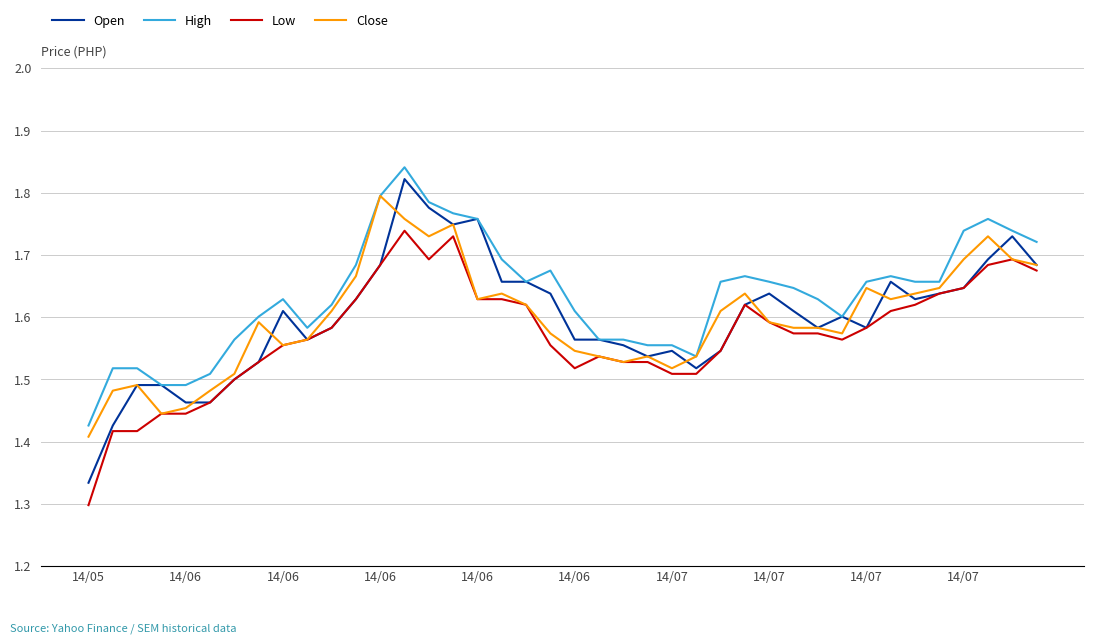

True or false: Close and Open cross at least once.

True